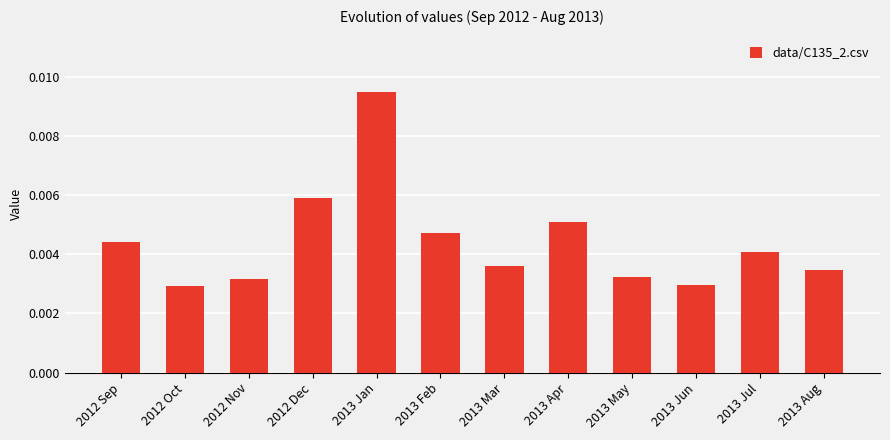

What is the label of the 2nd bar from the right?

2013 Jul